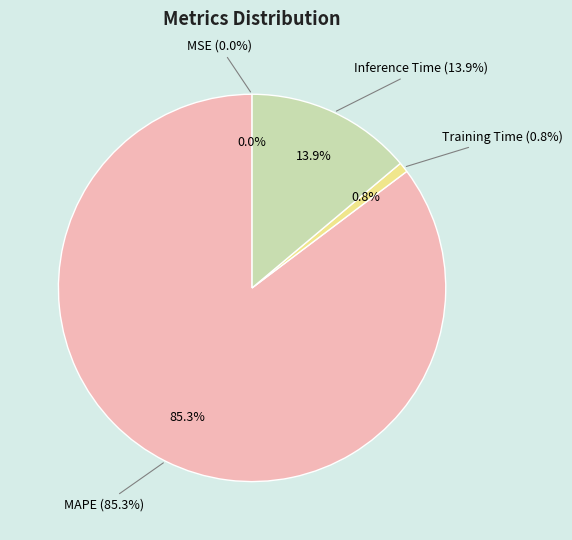

To the nearest percent, what is the average slice percentage?

25%